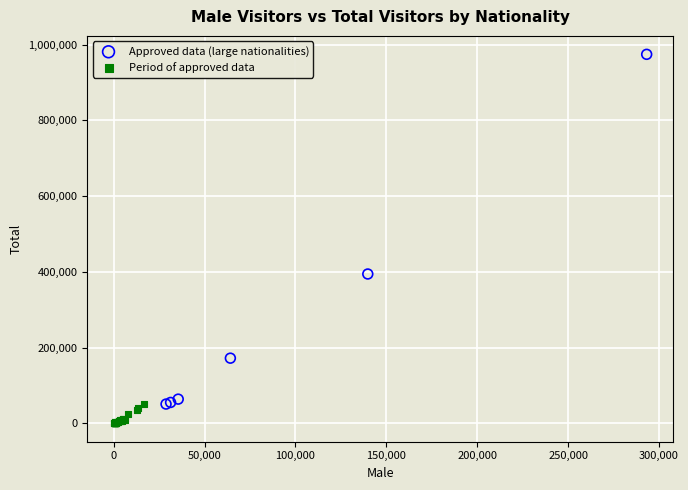

Which series has the largest Y range (max minus min)?

Approved data (large nationalities)